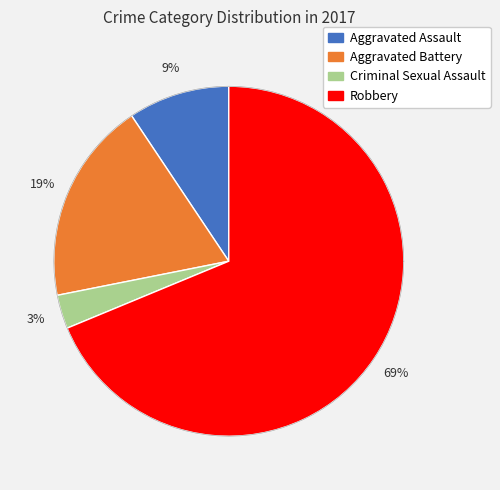

To the nearest percent, what percentage of the pie is Aggravated Battery?

19%